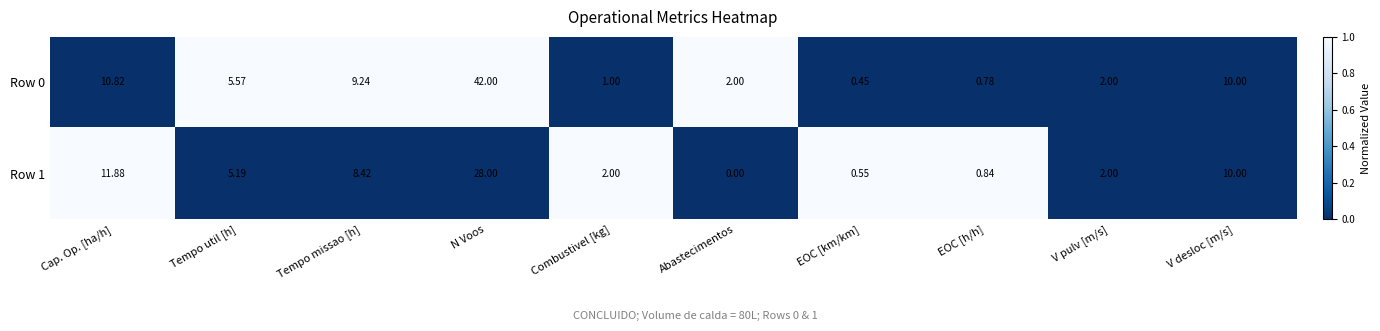

At which label does Row 0 first exceed 5?

Cap. Op. [ha/h]